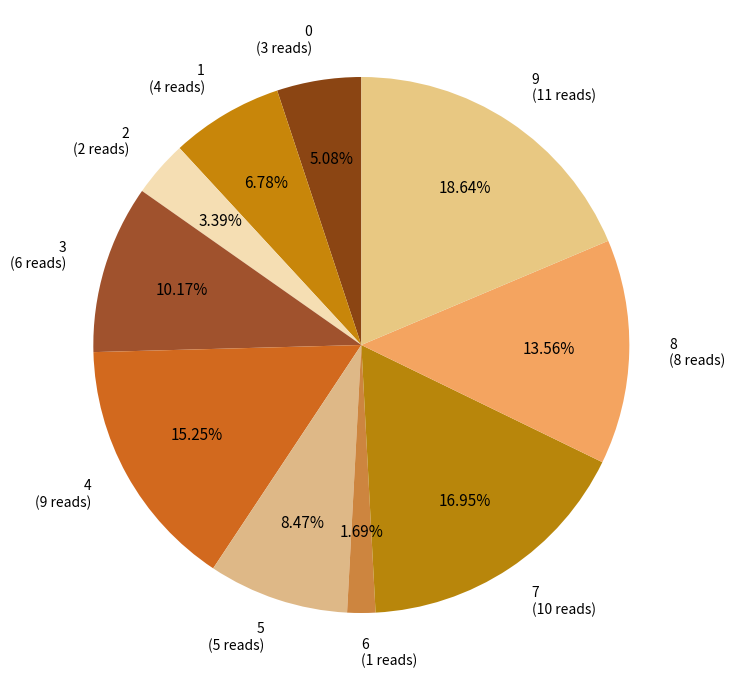

Combined, do 3 and 8 account for over 50%?

No